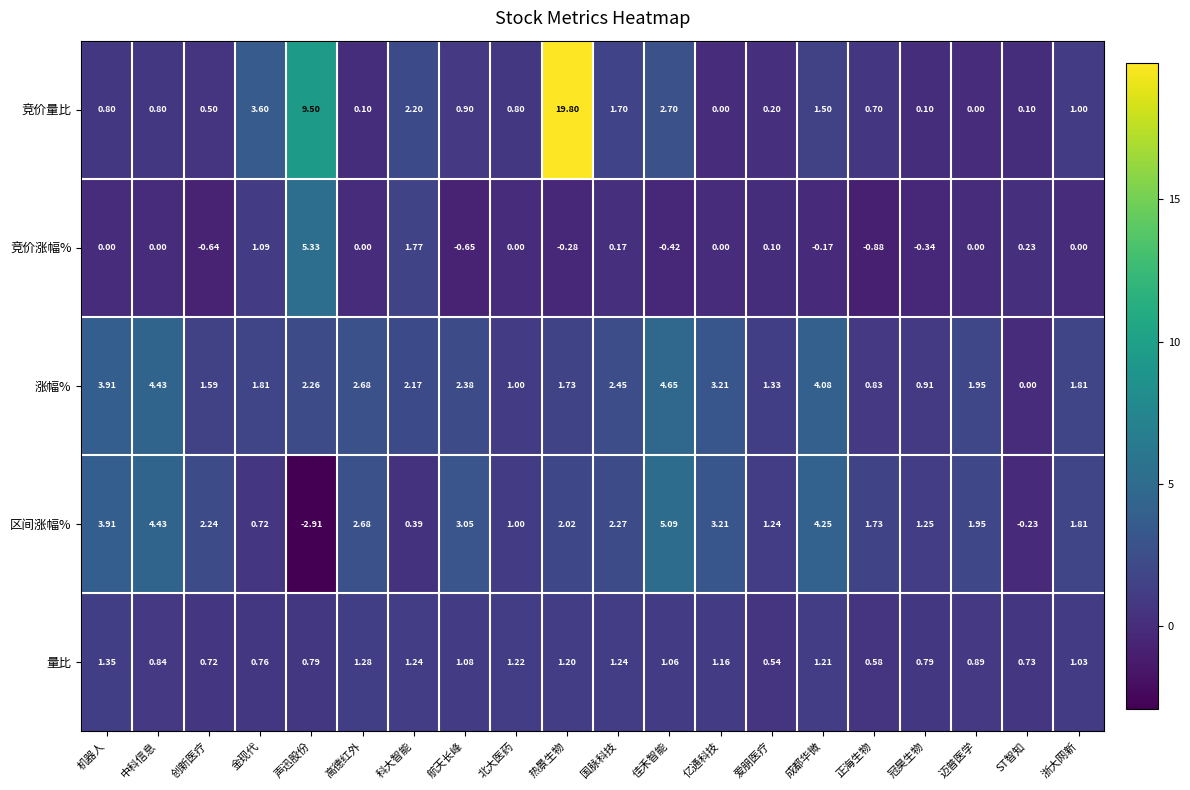

How many data points does each series have?

20